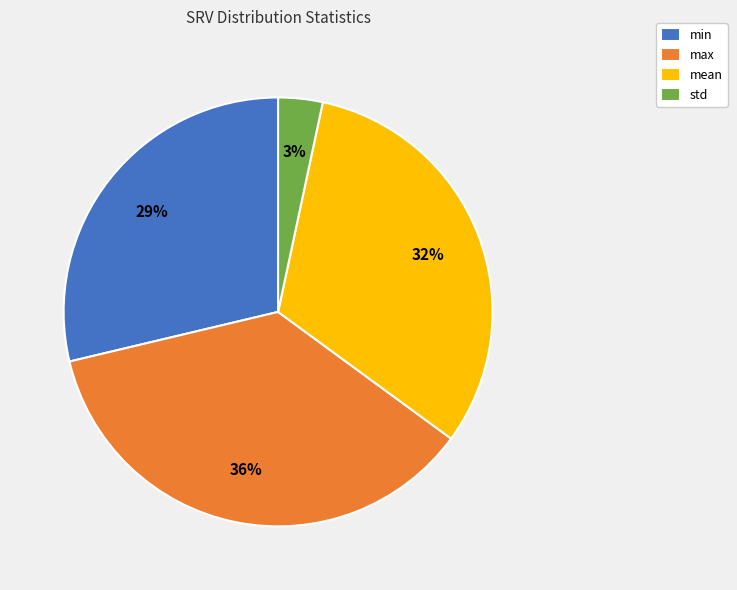

To the nearest percent, what percentage of the pie is min?

29%